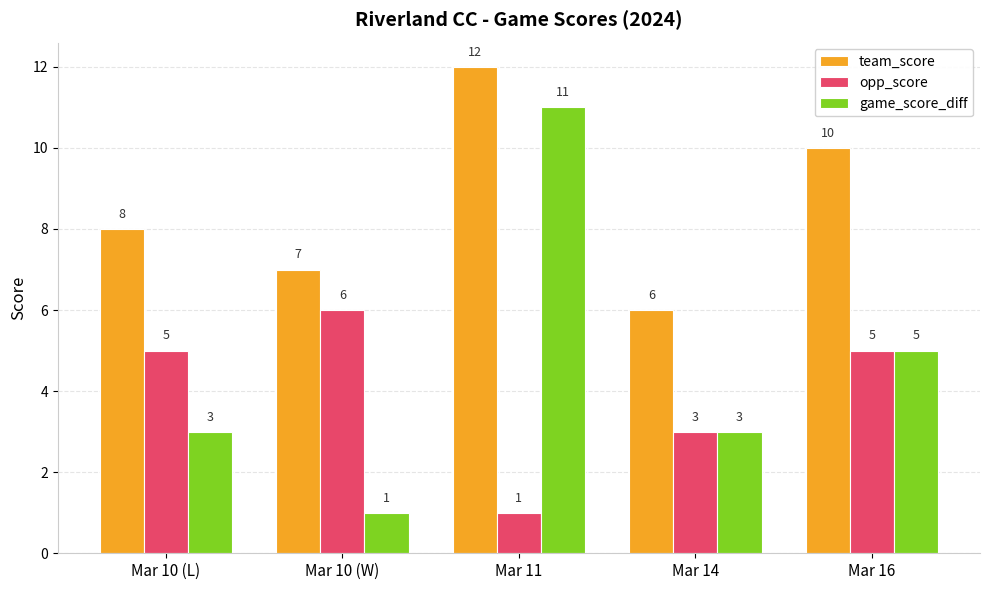

The value of game_score_diff at Mar 10 (L) is 5. True or false?

False